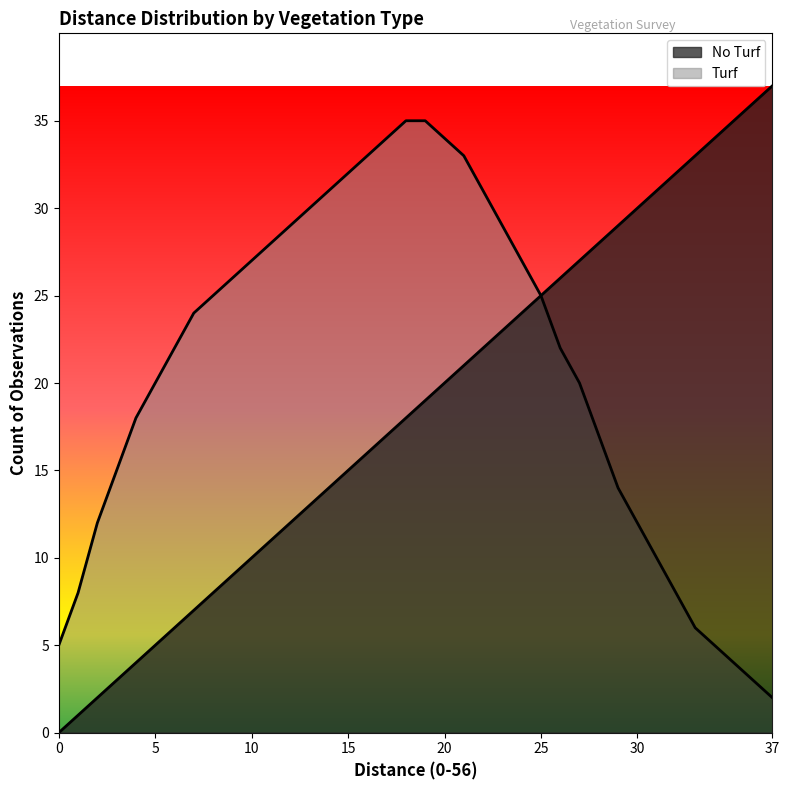

At which label is No Turf closest to 18?

18